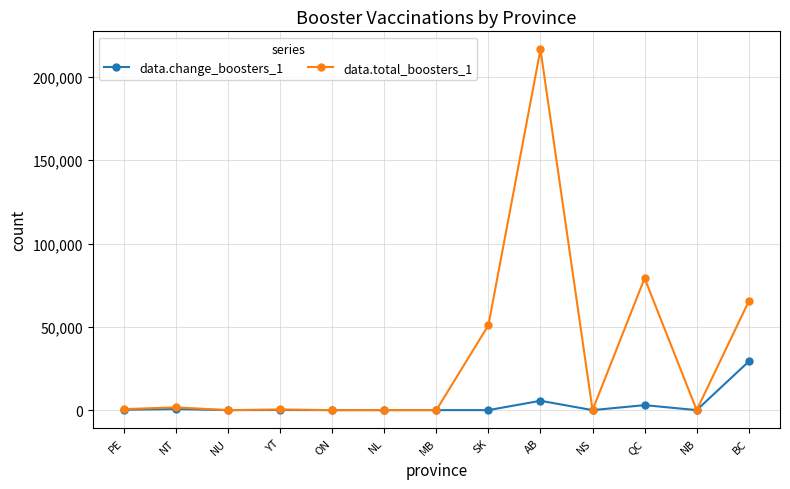

At which category does the chart reach its peak across all series?

AB